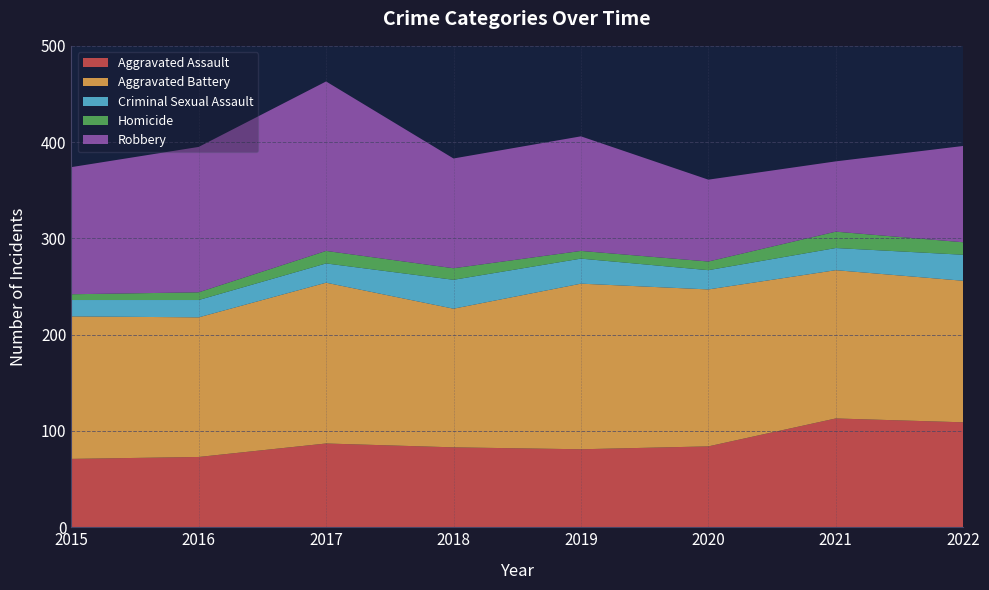

Reading left to right, transcribe all the data shown in this chart.

Aggravated Assault: 71	73	87	83	81	84	113	109
Aggravated Battery: 148	145	167	144	172	163	154	147
Criminal Sexual Assault: 17	18	20	30	26	20	23	27
Homicide: 6	8	13	12	8	9	17	13
Robbery: 132	151	176	114	119	85	73	100